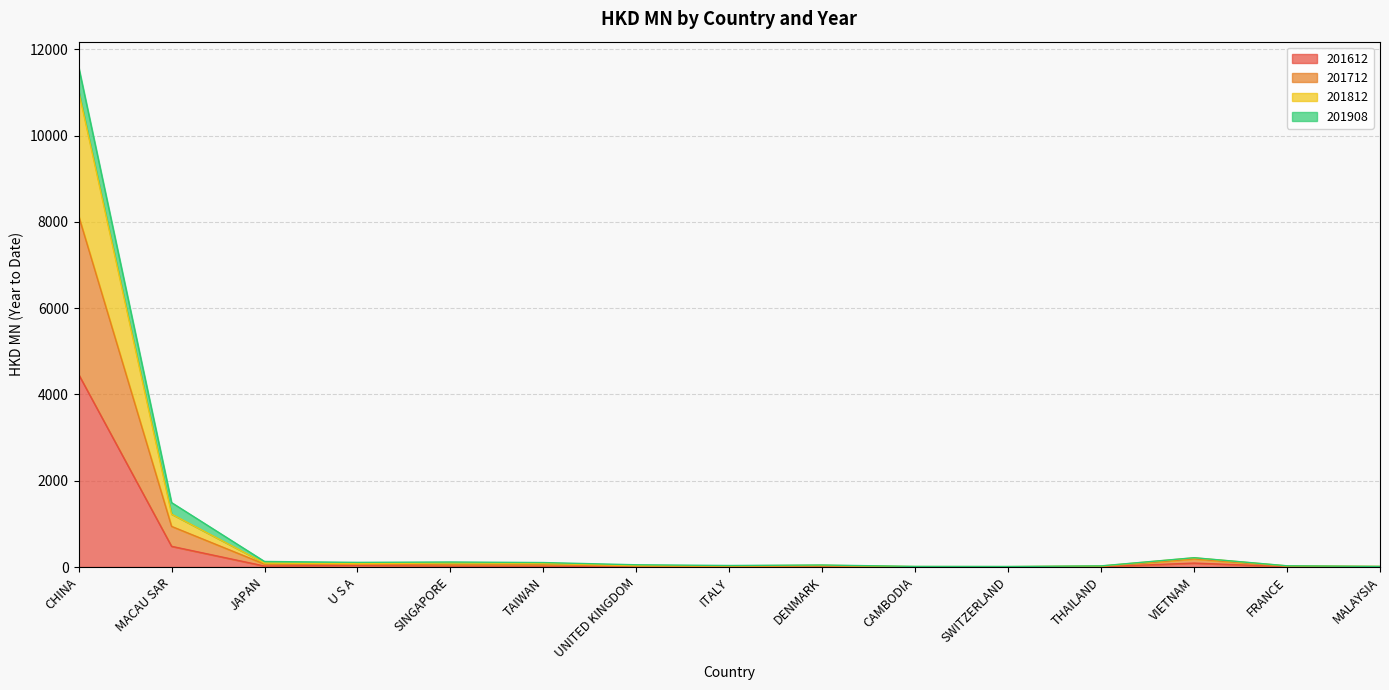

Where is 201612 nearest to the value 2233?

MACAU SAR